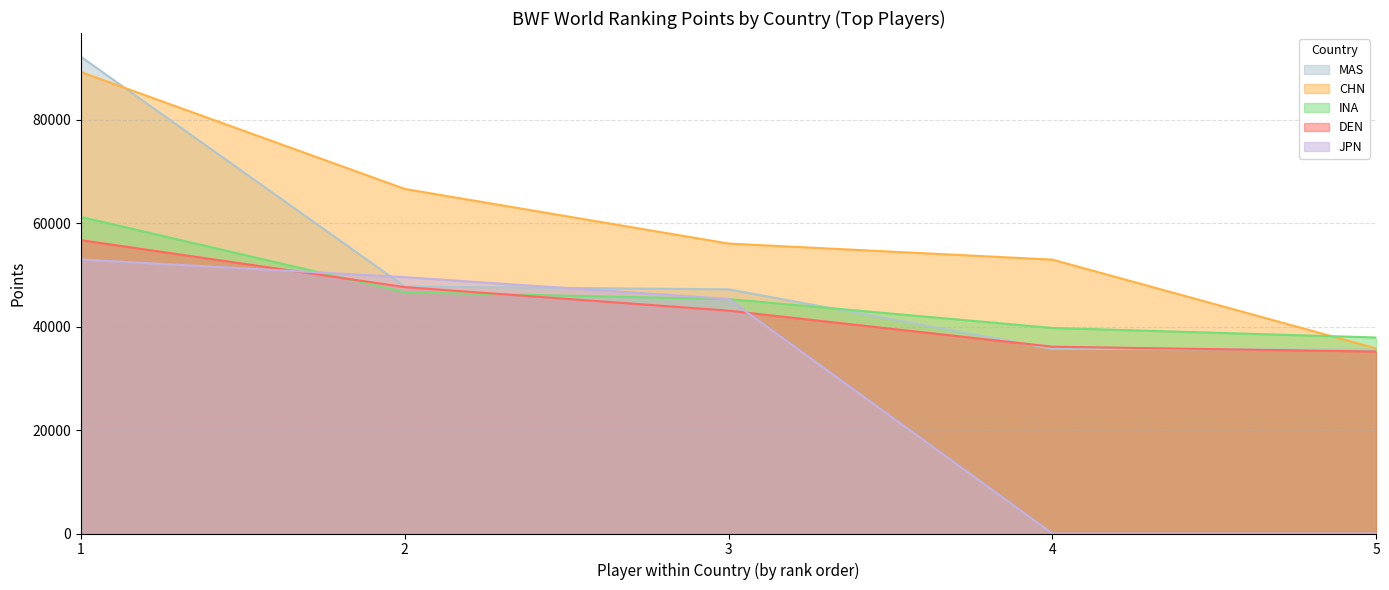

Reading left to right, list all the values displayed in this chart.

MAS: 1=92199.8	2=47767.3	3=47230.0	4=35720.0	5=35530.0
CHN: 1=89250.3	2=66646.3	3=56082.9	4=52980.0	5=35800.0
INA: 1=61230.0	2=46659.5	3=45343.2	4=39759.5	5=37911.9
DEN: 1=56737.5	2=47661.9	3=43103.4	4=36132.2	5=35190.2
JPN: 1=52999.9	2=49582.7	3=45370.0	4=0.0	5=0.0